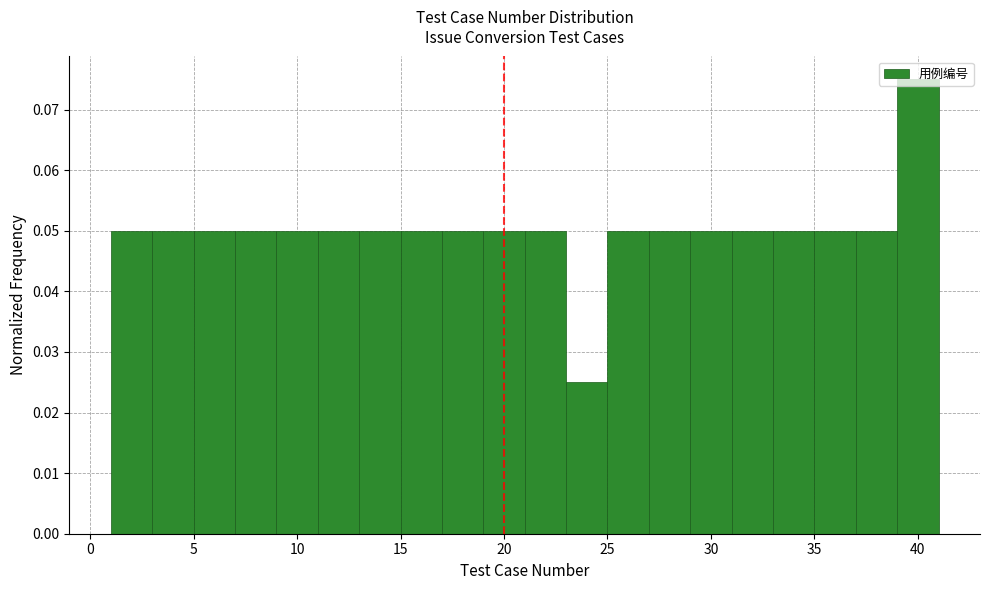

What is the height of the bar covering 11 to 13 on the x-axis? The values are not printed on the chart, so give them approximately, as read against the axis.

0.050